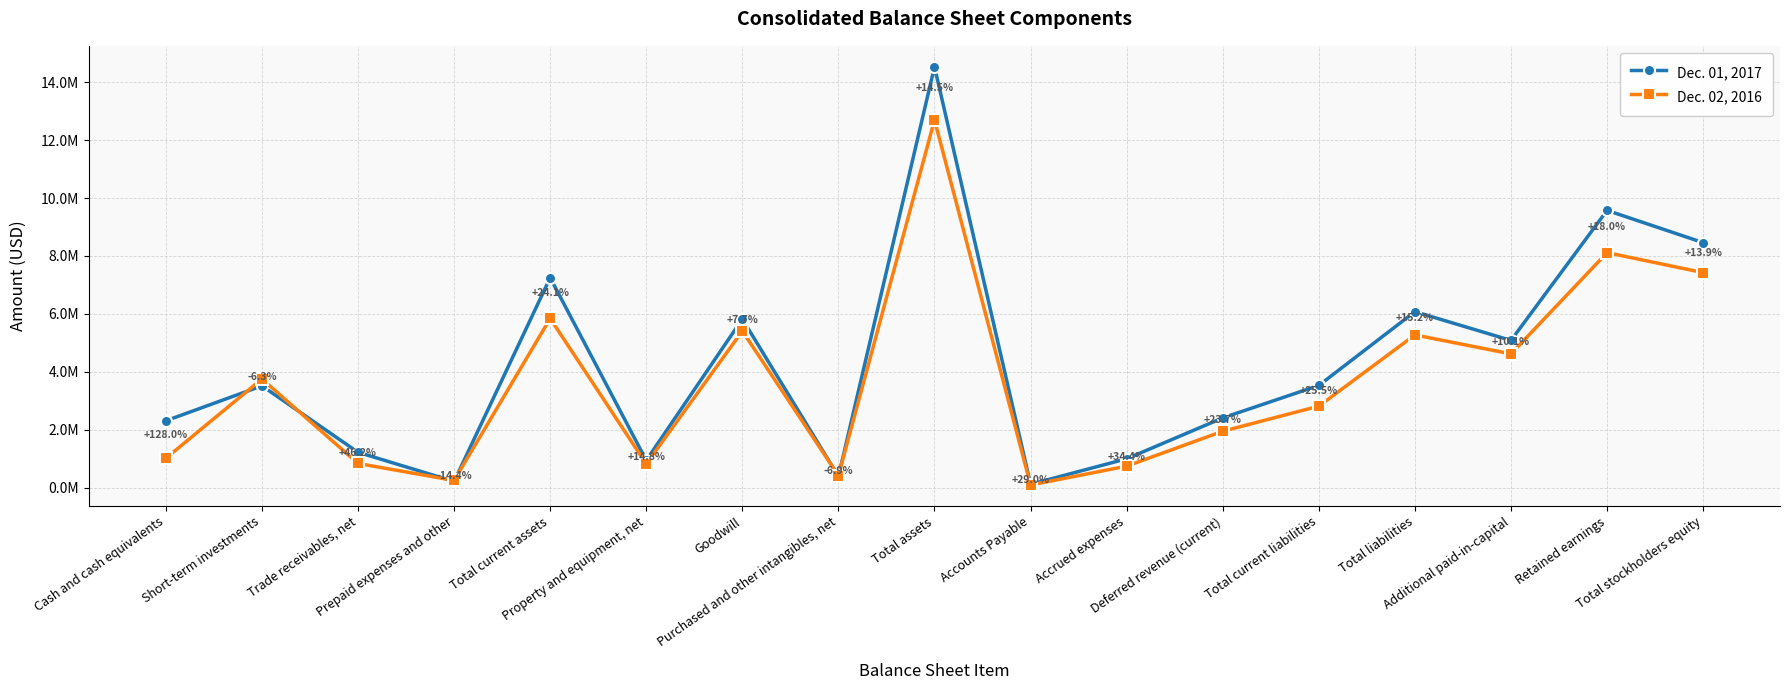

True or false: Dec. 01, 2017 has a value of 7247813 at Total current assets.

True